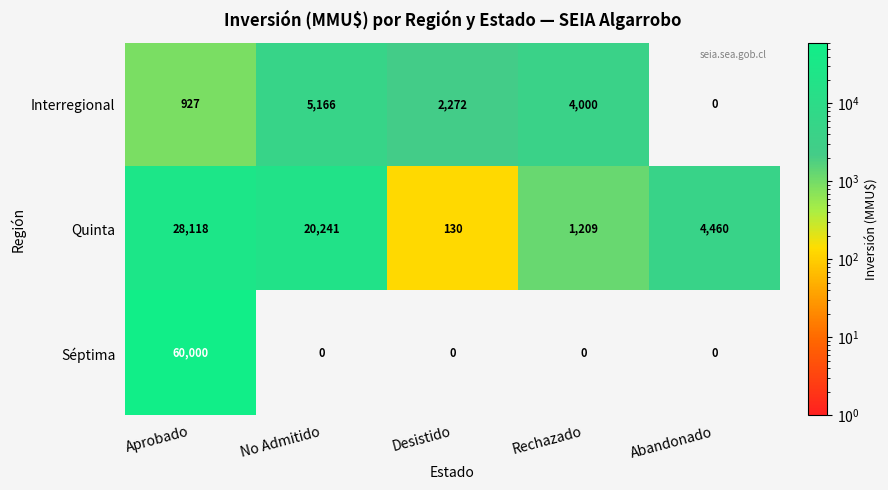

True or false: Séptima has a value of -24480 at Rechazado.

False